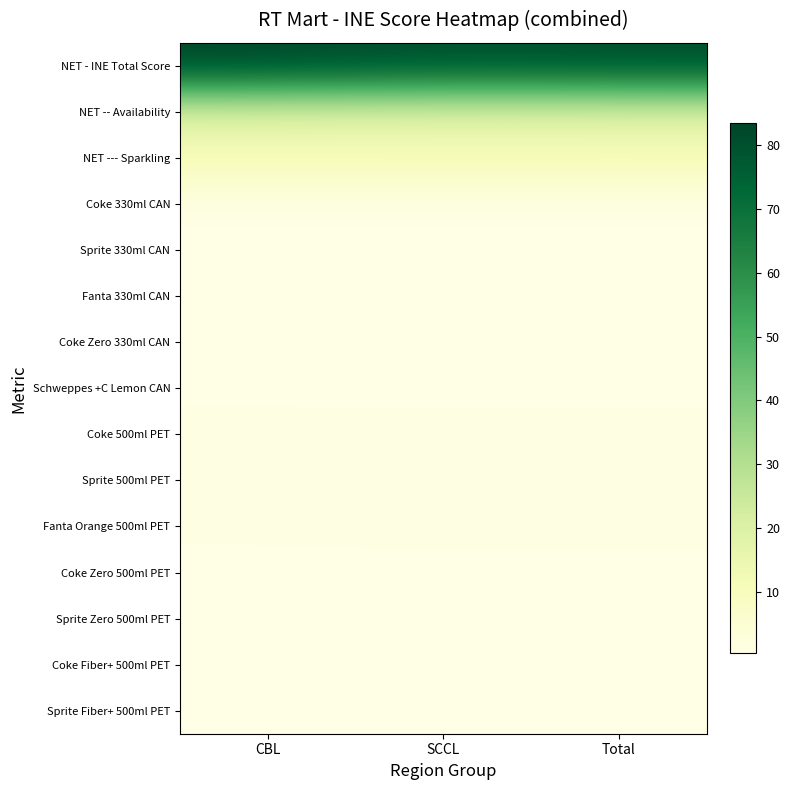

At CBL, list the series in order from smallest to largest.

Sprite 330ml CAN, Coke Zero 330ml CAN, Fanta 330ml CAN, Coke Fiber+ 500ml PET, Sprite Fiber+ 500ml PET, Coke 330ml CAN, Schweppes +C Lemon CAN, Coke Zero 500ml PET, Sprite Zero 500ml PET, Fanta Orange 500ml PET, Sprite 500ml PET, Coke 500ml PET, NET --- Sparkling, NET -- Availability, NET - INE Total Score